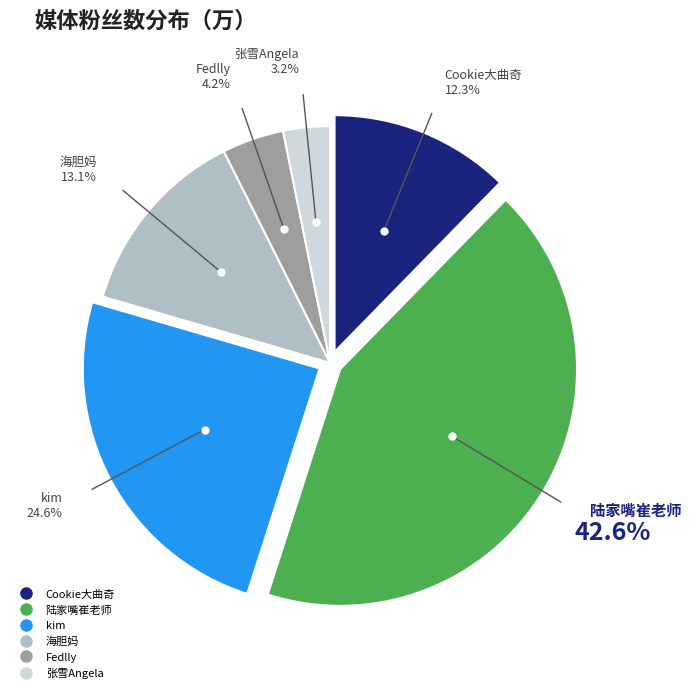

Combined, do 张雪Angela and Cookie大曲奇 account for over 50%?

No